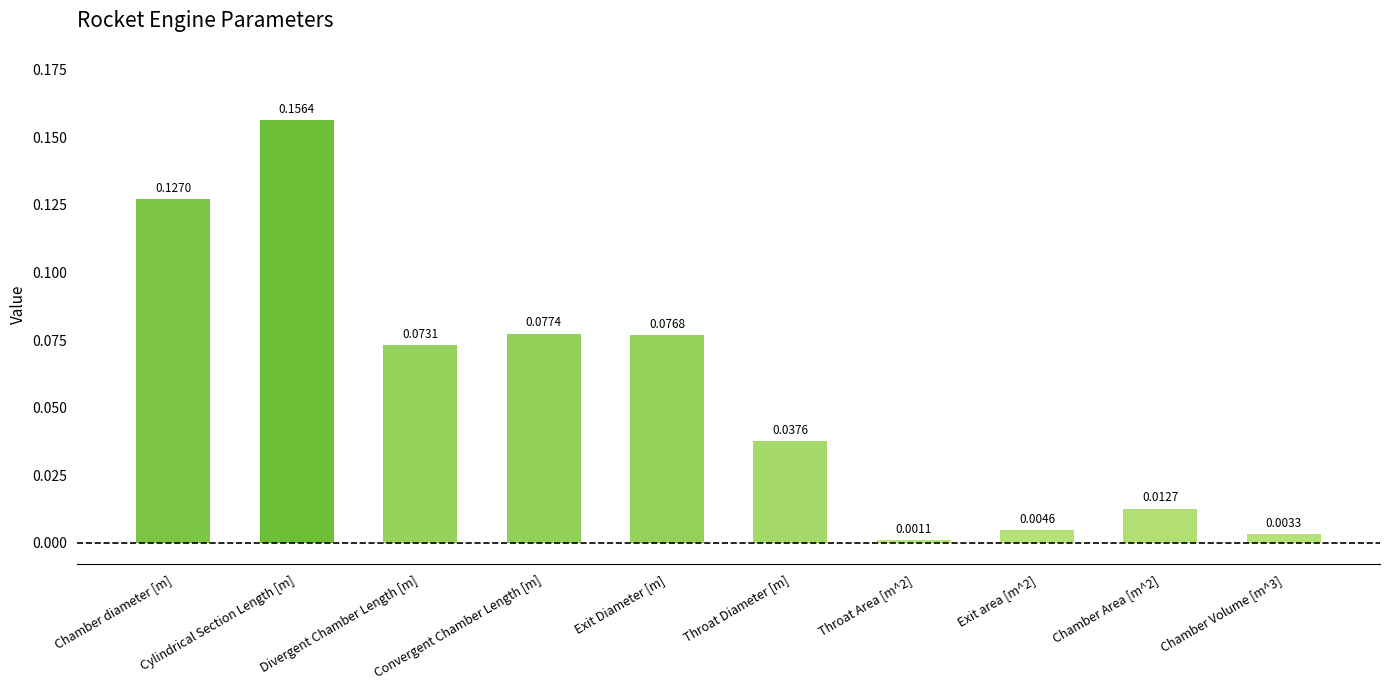

Where is the data nearest to the value 0?

Throat Area [m^2]